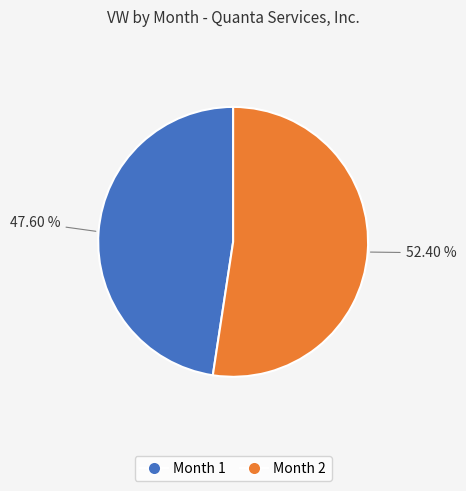

What percentage is the Month 1 slice, to the nearest percent?

48%